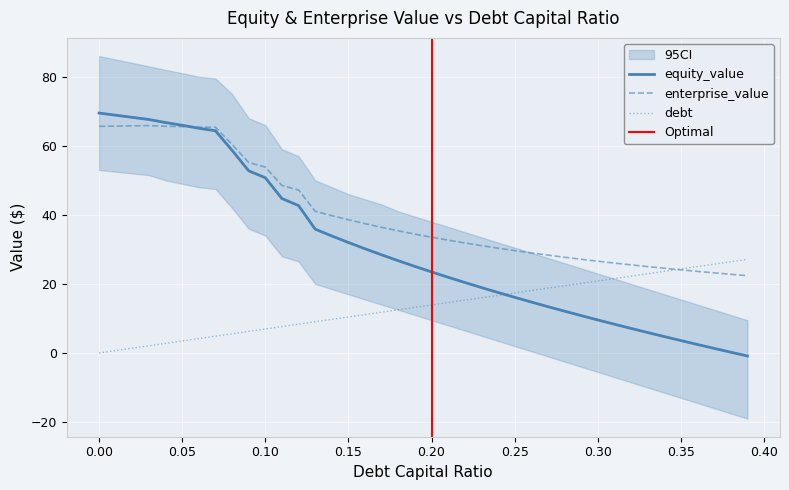

What is the maximum value for debt?

27.1